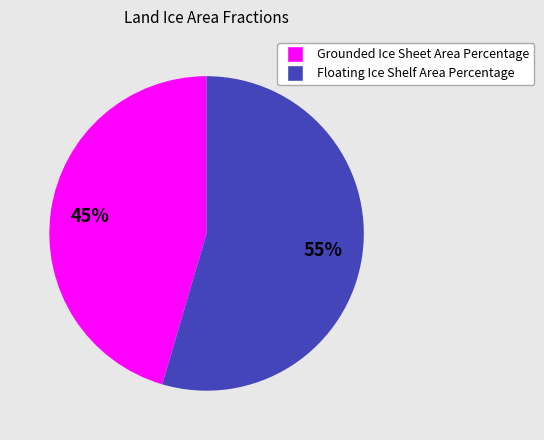

How many segments does this pie chart have?

2